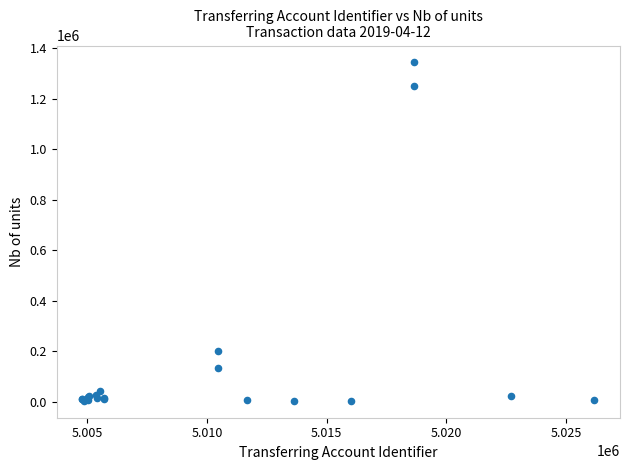

What Y value in the scatter plot is closest to 672986?

199593